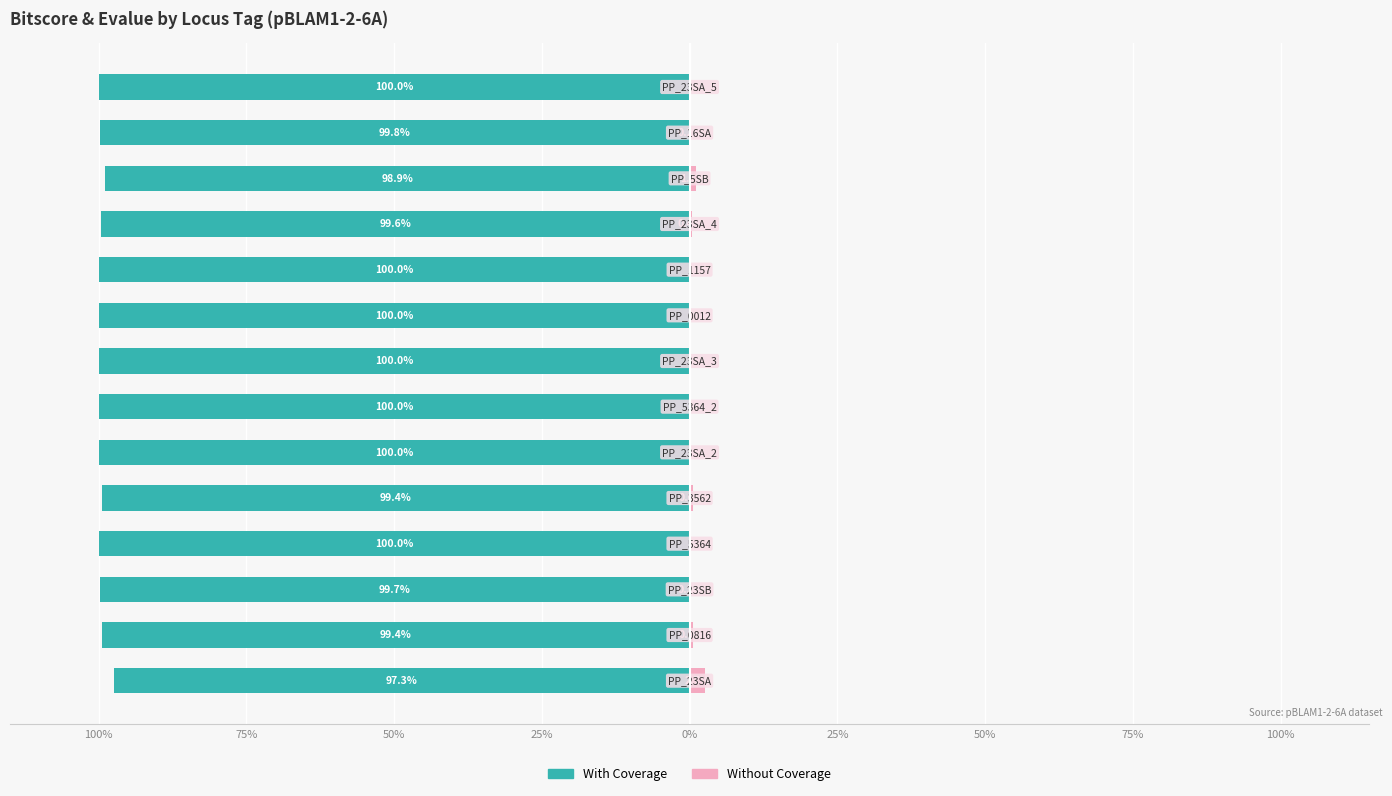

What is the value of the With Coverage bar at the 2nd from the left?

-99.4